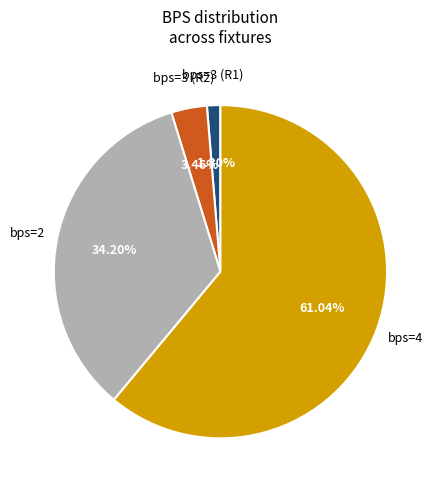

Is there a majority slice in this chart?

Yes